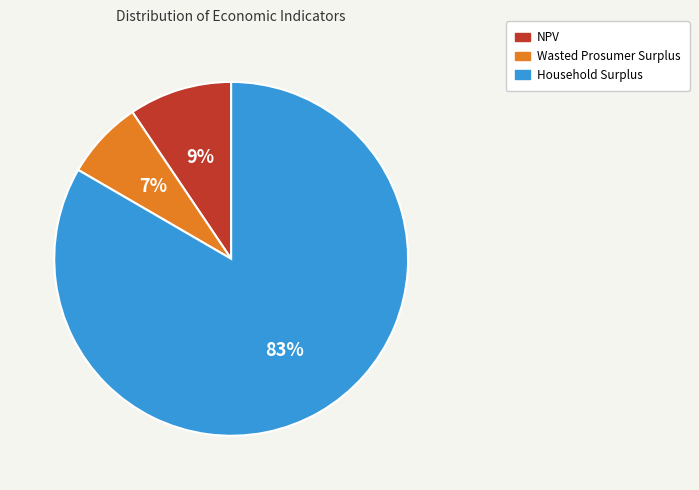

Combined, do Wasted Prosumer Surplus and Household Surplus account for over 50%?

Yes